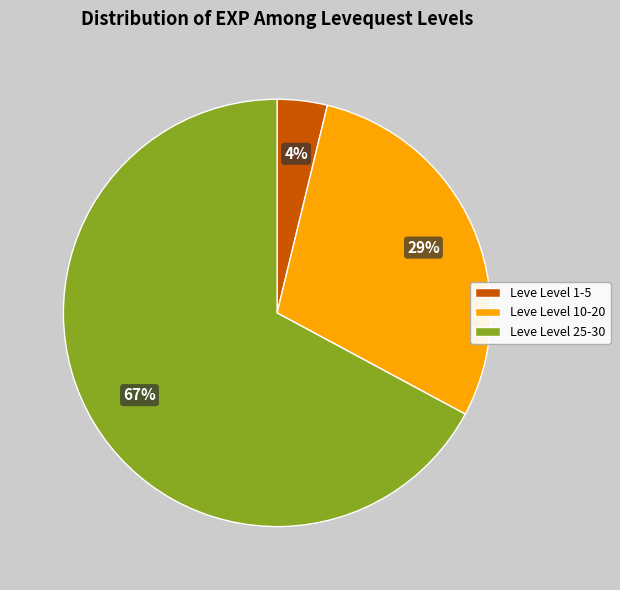

Is there any slice that represents more than half of the pie?

Yes